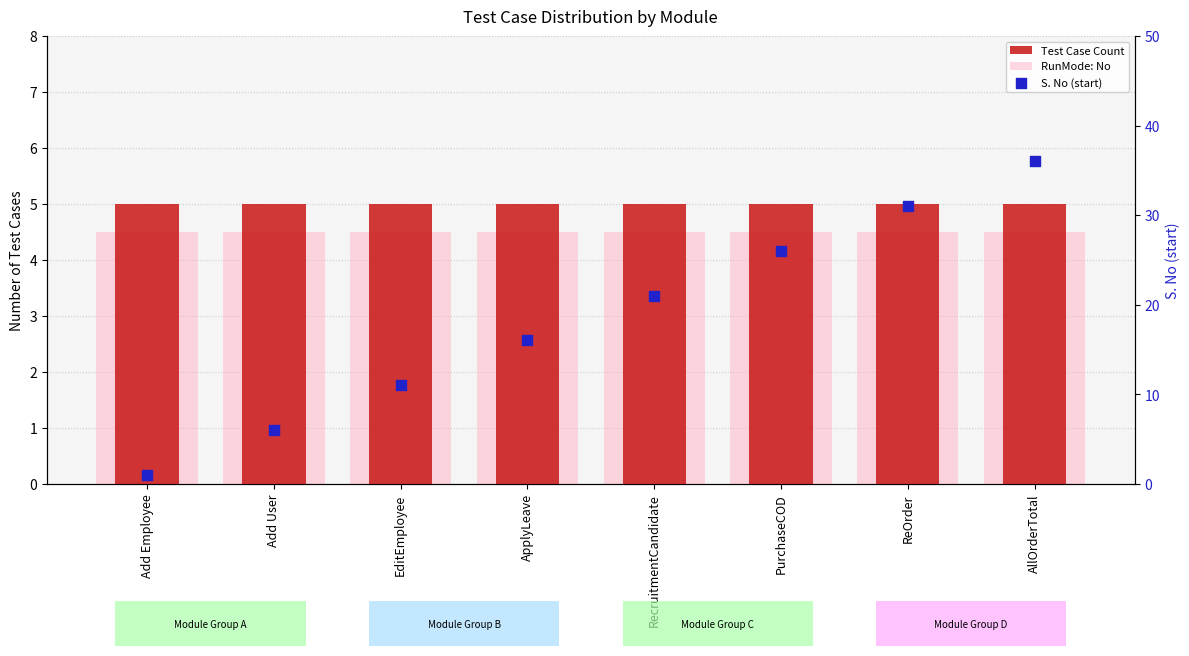

Which series contains the lowest Y value?

S. No (start)